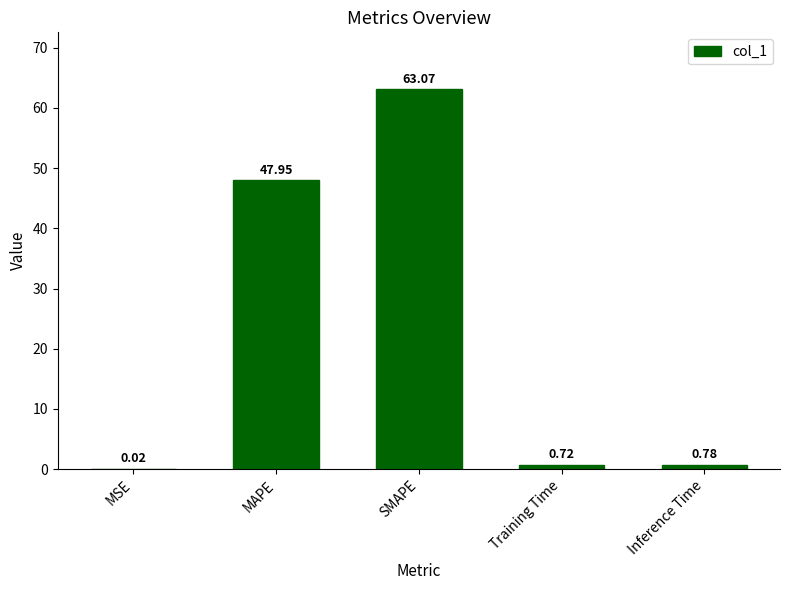

The chart shows a value of 47.9 at MAPE. True or false?

True